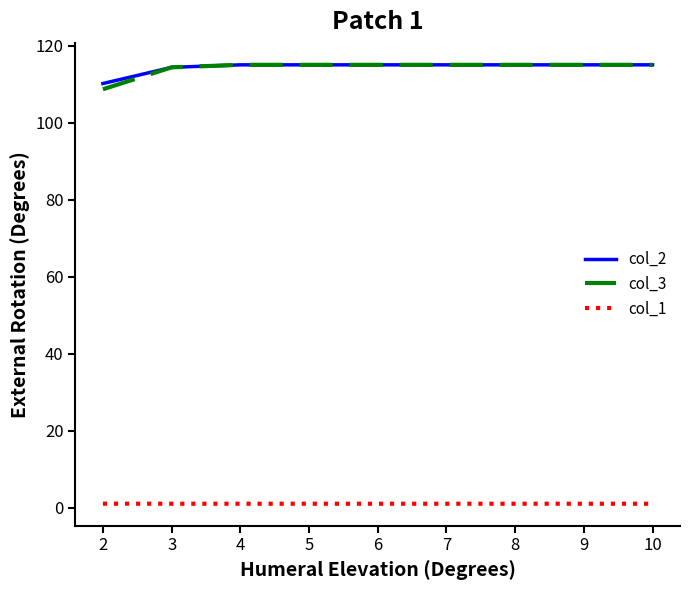

True or false: col_1 and col_2 cross at least once.

False